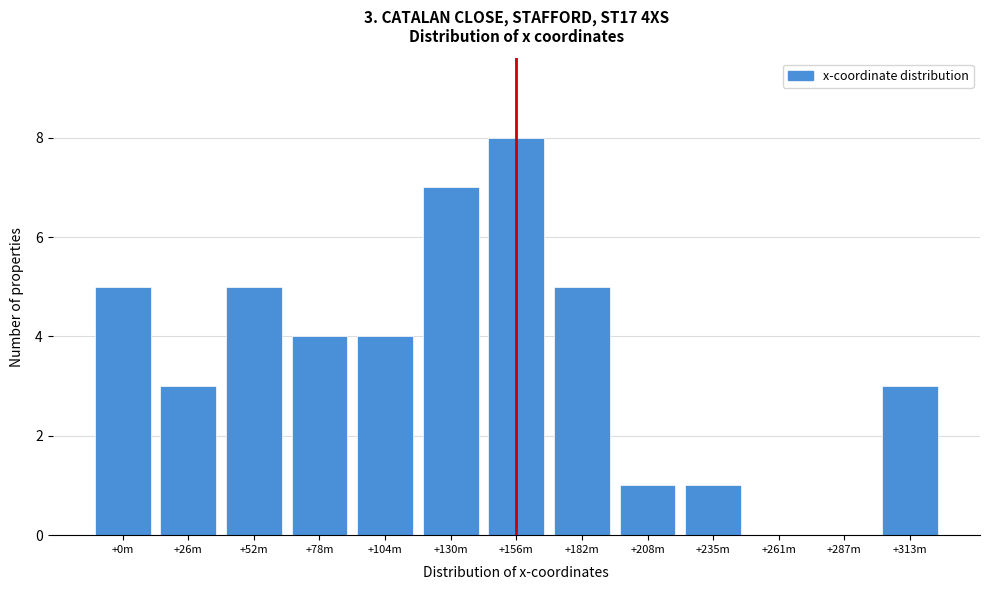

Reading left to right, what are all the values shown in this chart?

+0m=5	+26m=3	+52m=5	+78m=4	+104m=4	+130m=7	+156m=8	+182m=5	+208m=1	+235m=1	+261m=0	+287m=0	+313m=3